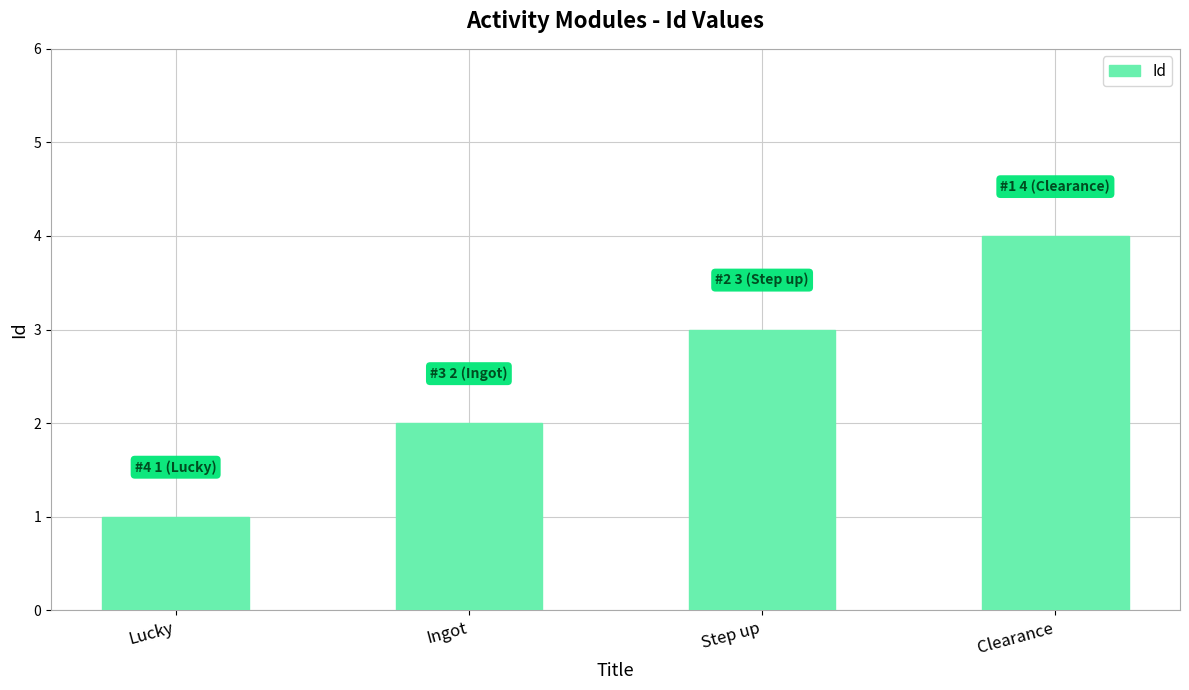

The chart shows a value of 1 at Step up. True or false?

False